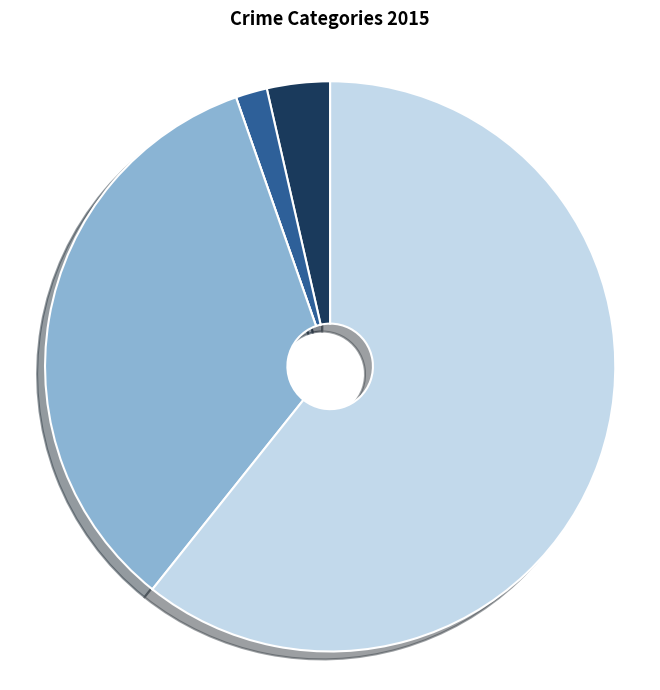

Is it true that Aggravated Assault is 1% of the pie?

False